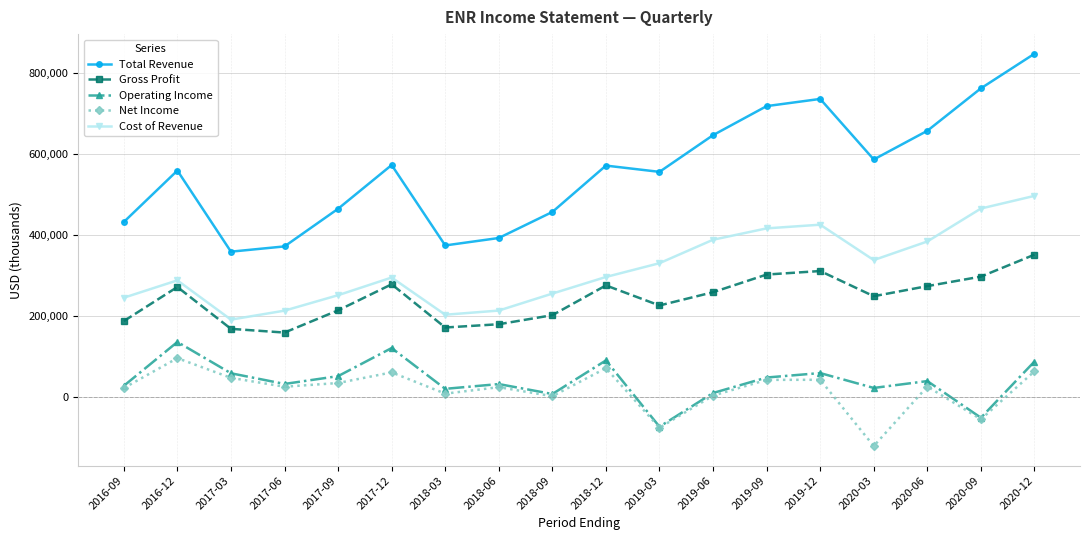

Rank the series at 2017-09 from highest to lowest value.

Total Revenue, Cost of Revenue, Gross Profit, Operating Income, Net Income